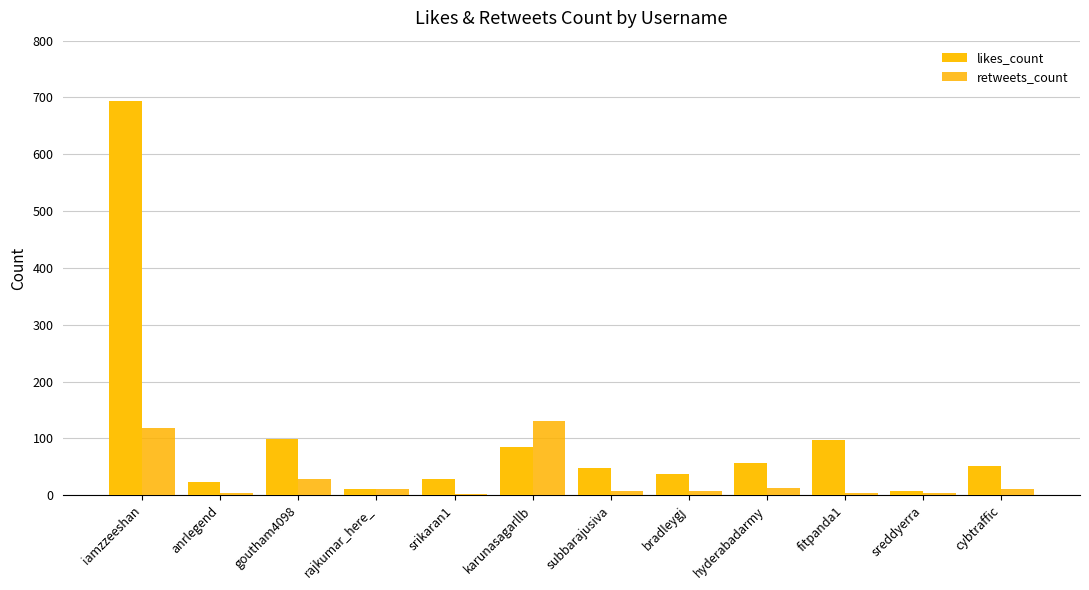

At which category is the sum across all series the highest?

iamzzeeshan